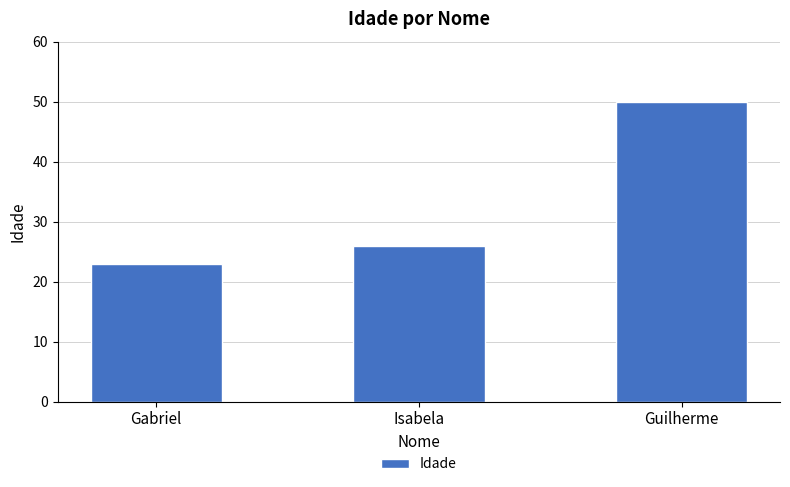

How many distinct data groups are displayed?

1